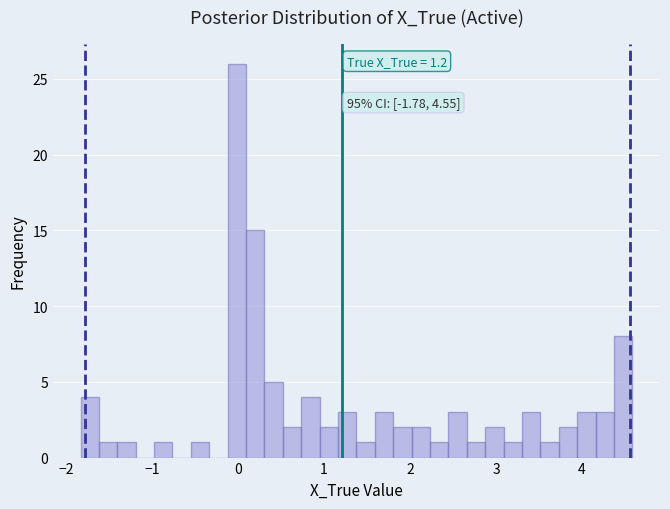

Around what value on the x-axis is the tallest bar? Give the approximate position of its centre, as read against the axis.

0.0